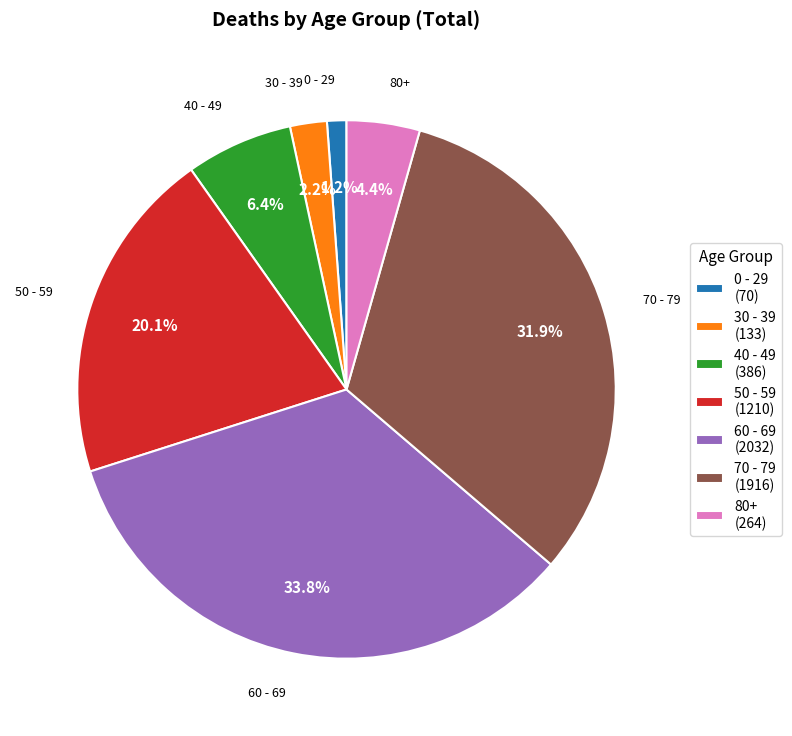

Count the number of slices in the pie.

7